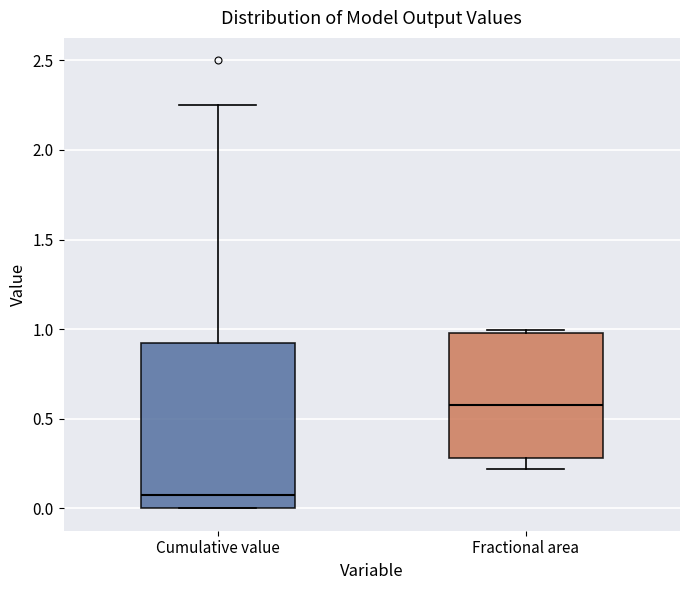

Which box's median line is the highest?

Fractional area